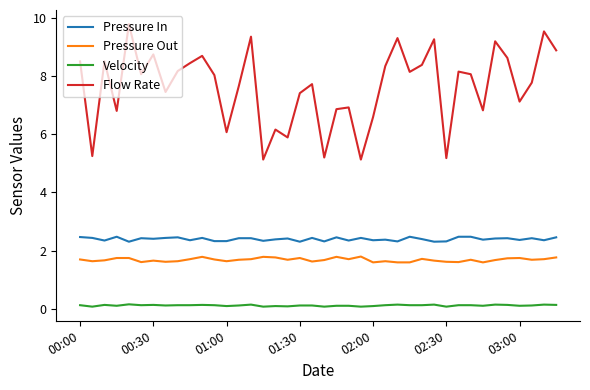

Which series has the widest spread of values?

Flow Rate